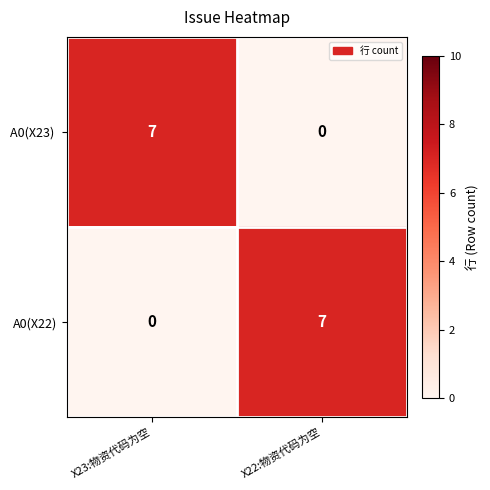

The value of A0(X22) at X23:物资代码为空 is -3. True or false?

False